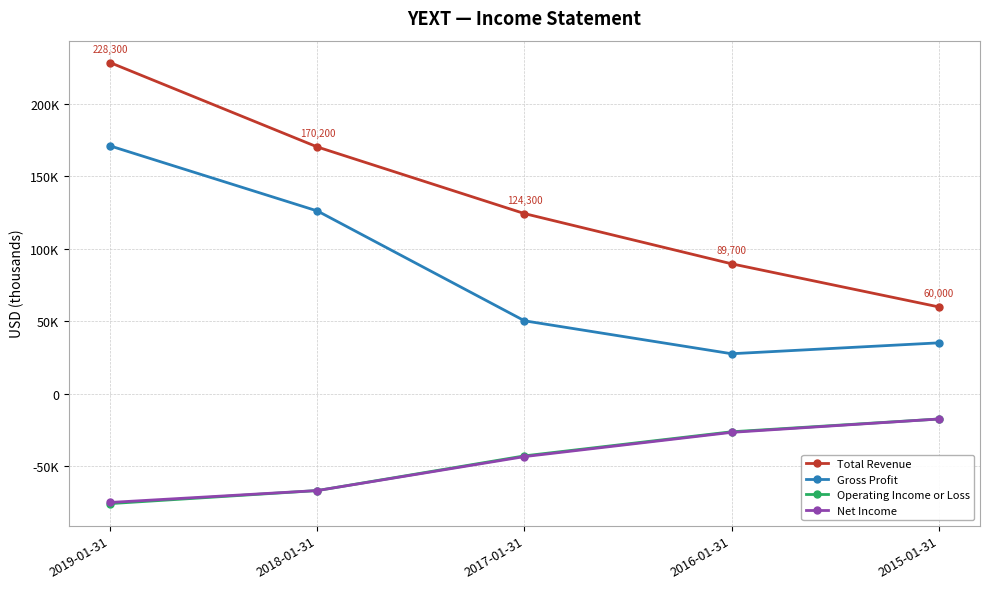

What is the difference between the Net Income values at 2016-01-31 and 2019-01-31?

48300